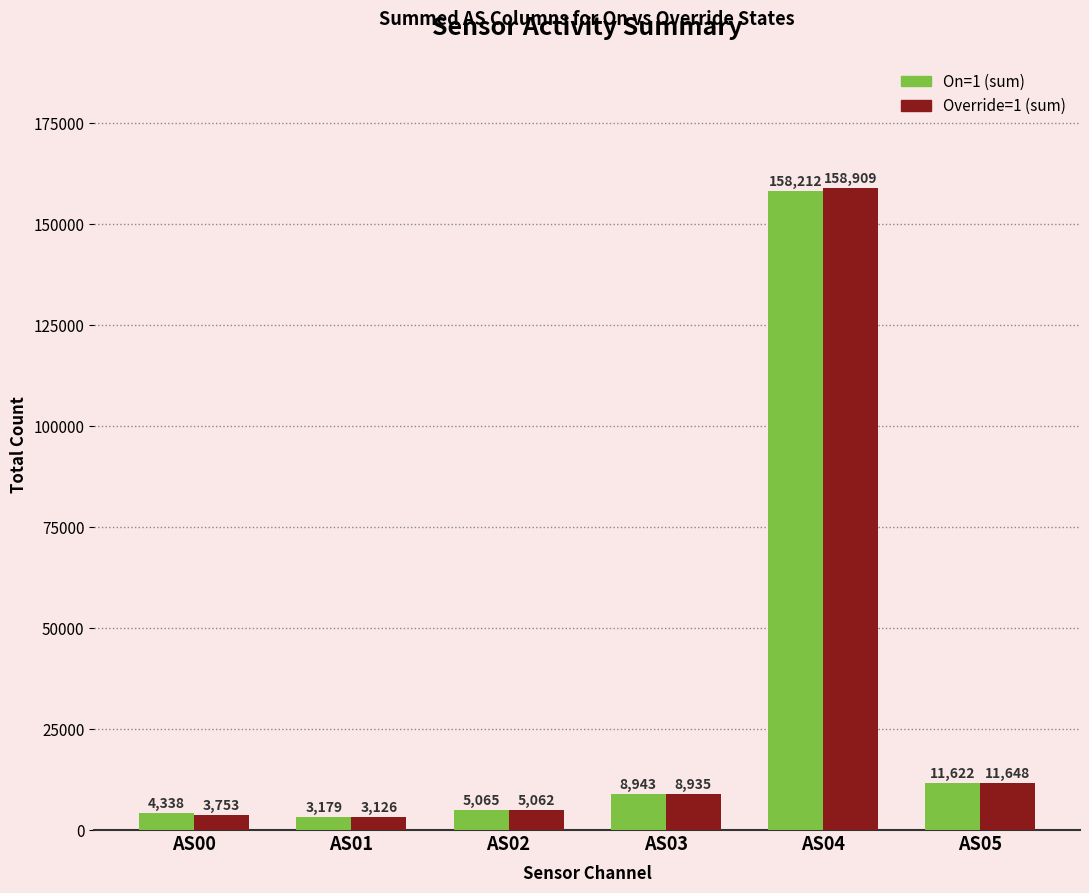

Reading left to right, what are all the values shown in this chart?

On=1 (sum): 4338	3179	5065	8943	158212	11622
Override=1 (sum): 3753	3126	5062	8935	158909	11648